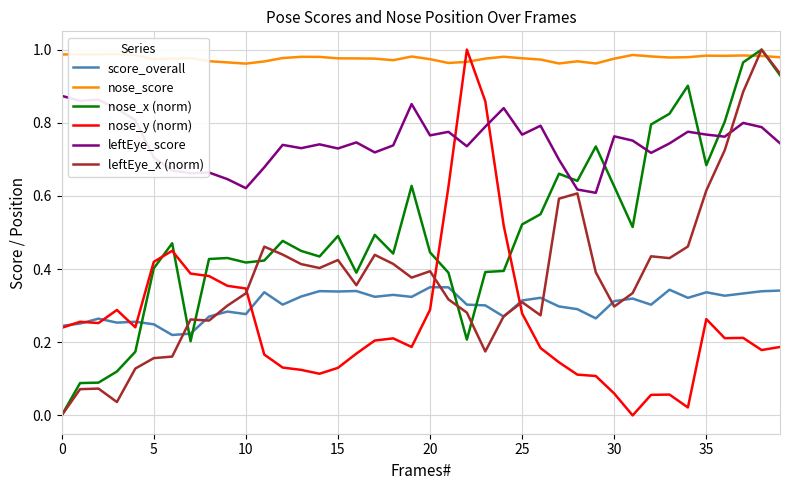

After their last crossing, which series has the higher values: nose_y (norm) or nose_x (norm)?

nose_x (norm)